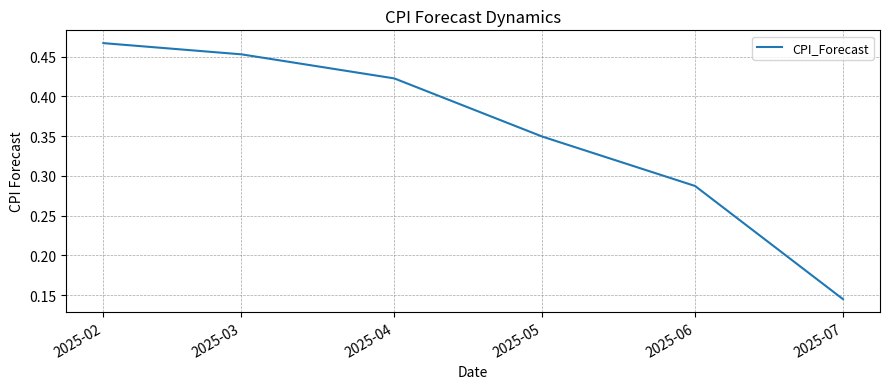

Rank the categories by value from highest to lowest.

2025-02, 2025-03, 2025-04, 2025-05, 2025-06, 2025-07